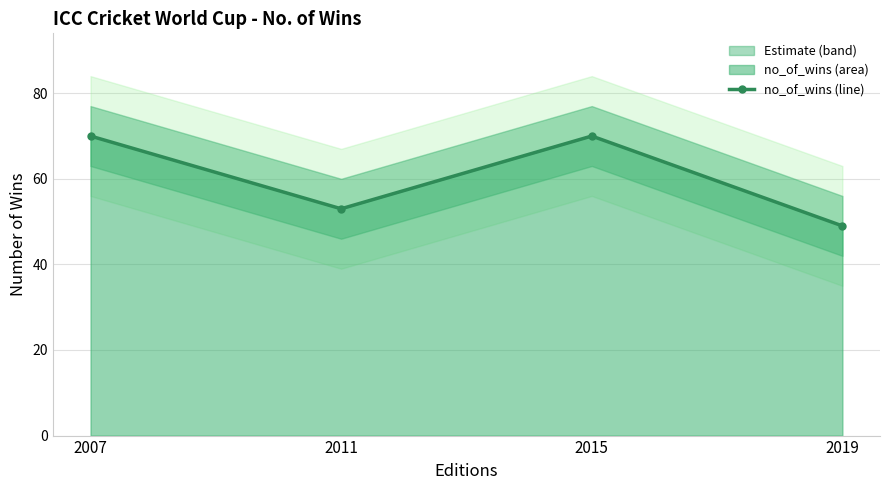

Reading right to left, transcribe all the data shown in this chart.

2019=49	2015=70	2011=53	2007=70